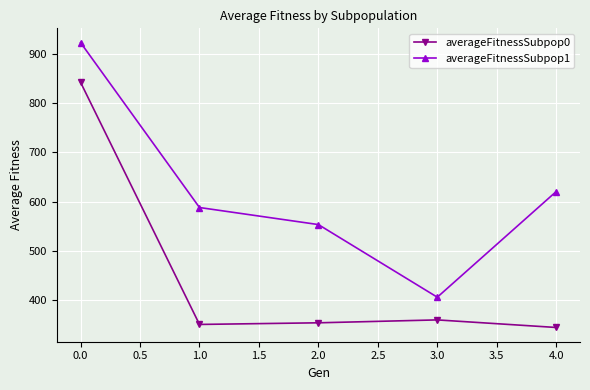

True or false: averageFitnessSubpop0 and averageFitnessSubpop1 intersect in this chart.

False